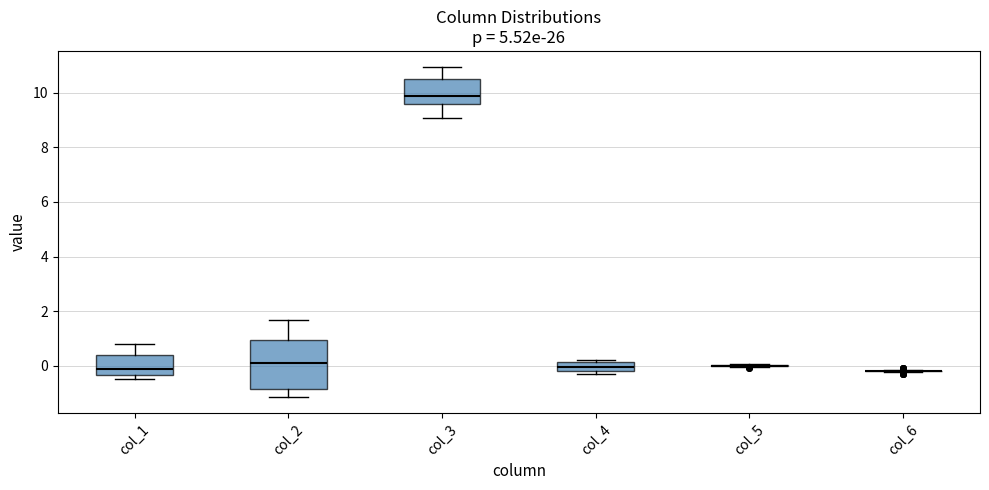

Reading left to right, read every box against the y-axis: the position of its median line, the range the box covers, and the ends of its whiskers. The values are not printed on the chart, so give them approximately, as read against the axis.

col_1: median -0.2, box -0.4 to 0.4, whiskers -0.4 (just below the box's lower edge) to 0.8
col_2: median 0.0, box -0.8 to 1.0, whiskers -1.2 to 1.6
col_3: median 9.8, box 9.6 to 10.4, whiskers 9.0 to 11.0
col_4: median 0.0, box -0.2 to 0.2, whiskers -0.4 to 0.2 (just above the box's upper edge)
col_5: box collapsed to a line at 0.0, whiskers 0.0 to 0.0
col_6: box collapsed to a line at -0.2, whiskers -0.2 to -0.2